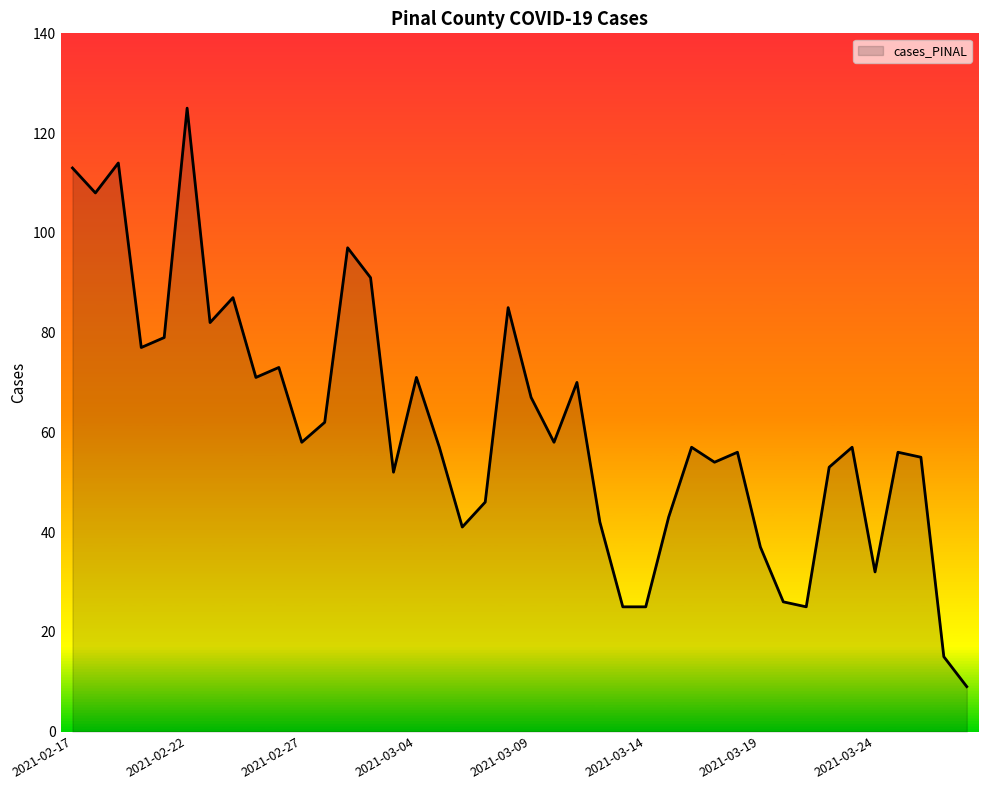

What is the greatest value displayed?

125